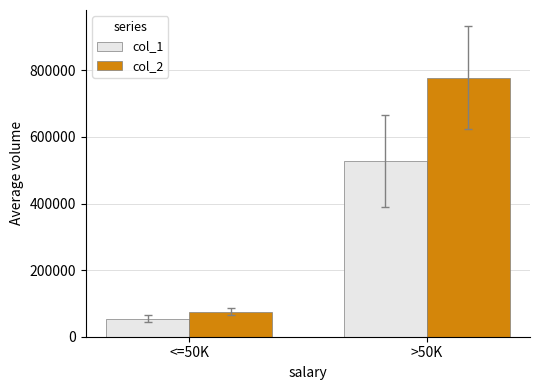

Which series has the largest range (max minus min)?

col_2